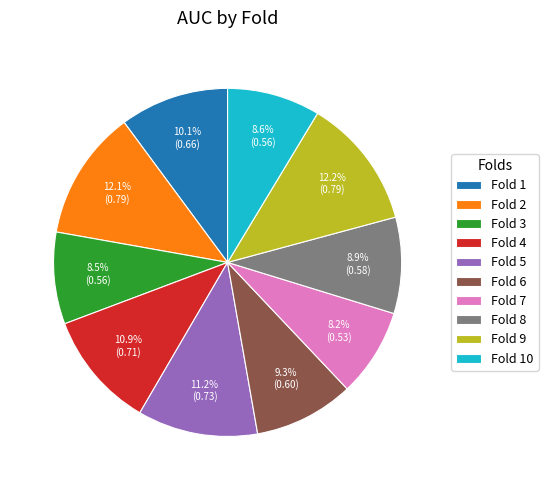

Is the sum of Fold 2 and Fold 1 greater than half?

No